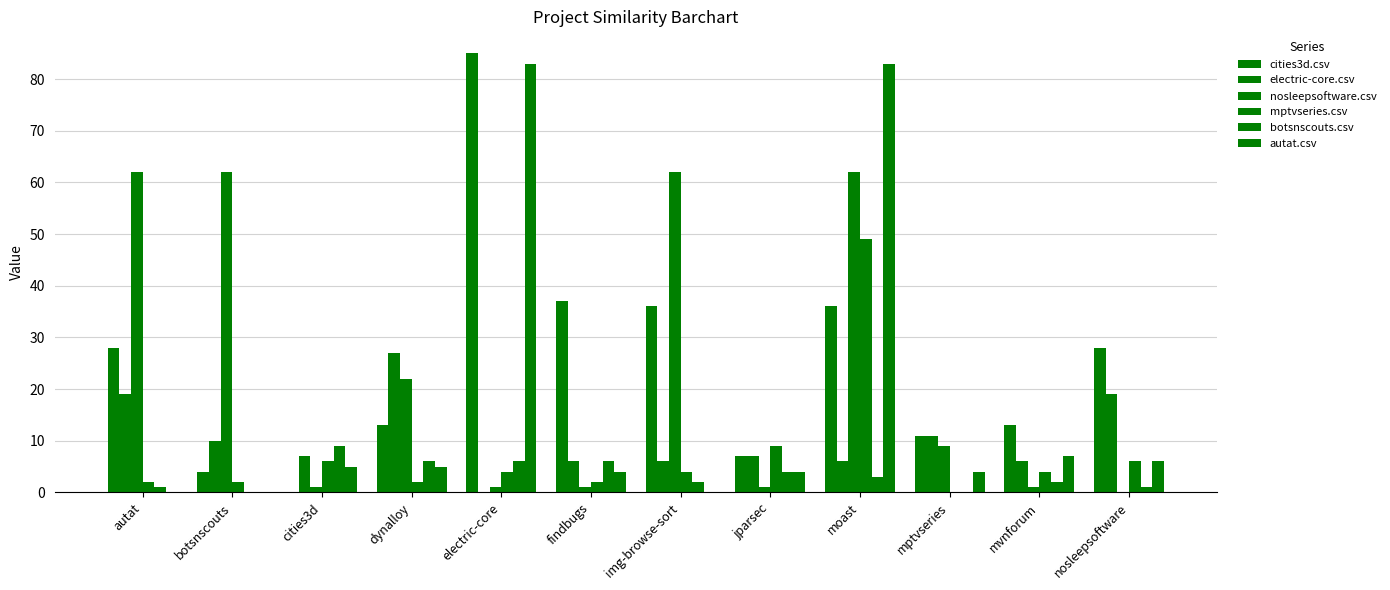

How many groups of bars are there?

12